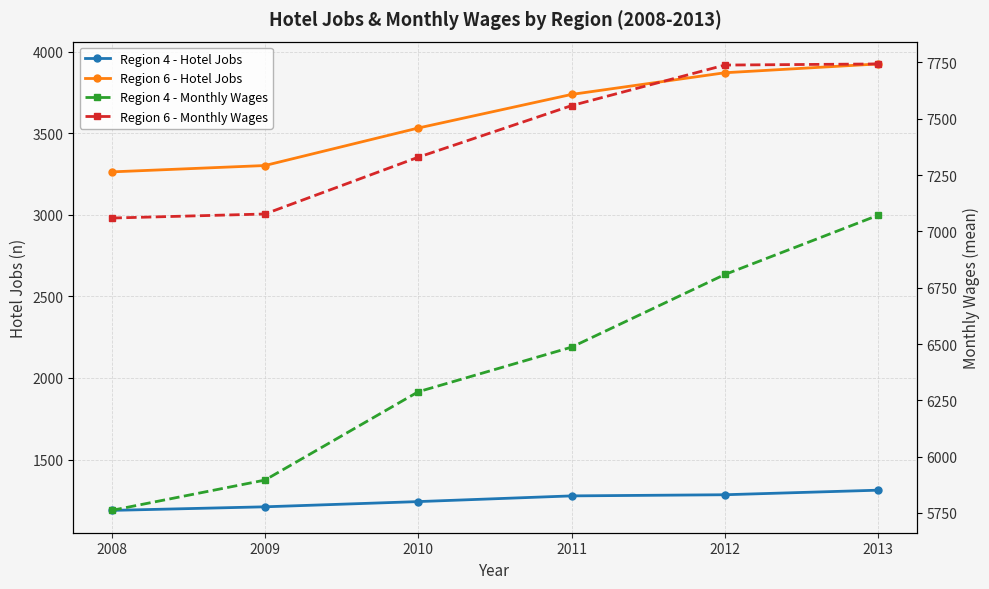

Between 2008 and 2011, which series saw the biggest shift?

Region 4 - Monthly Wages